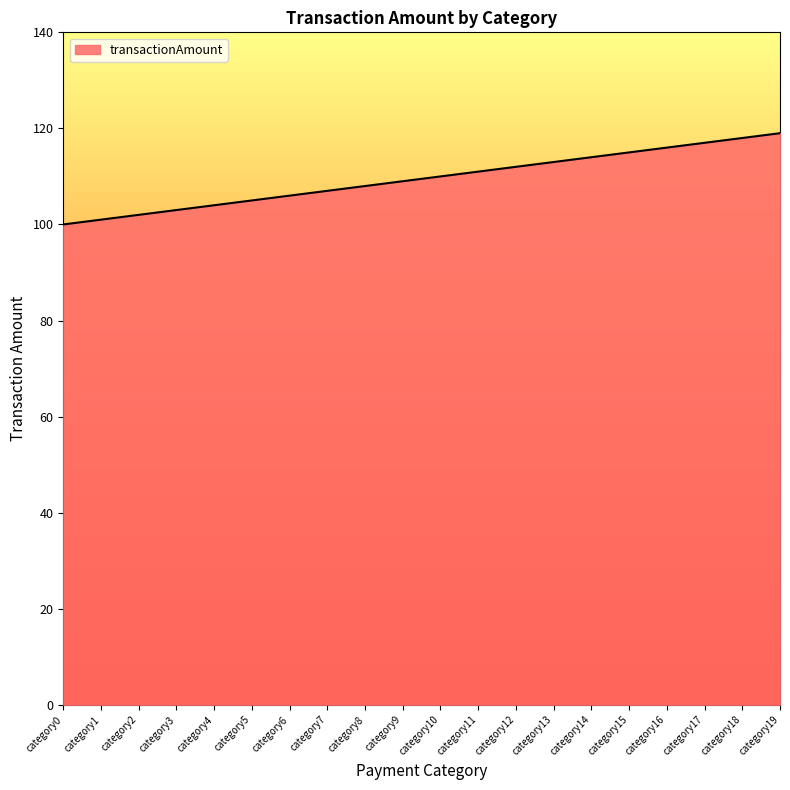

What is the greatest value displayed?

119